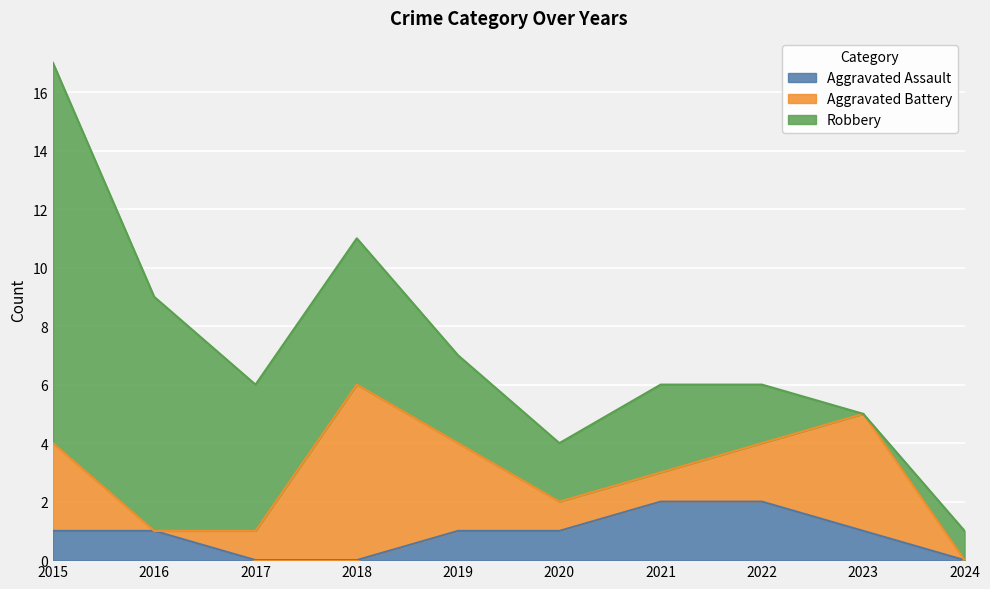

Rank the series by their average value, from lowest to highest.

Aggravated Assault, Aggravated Battery, Robbery